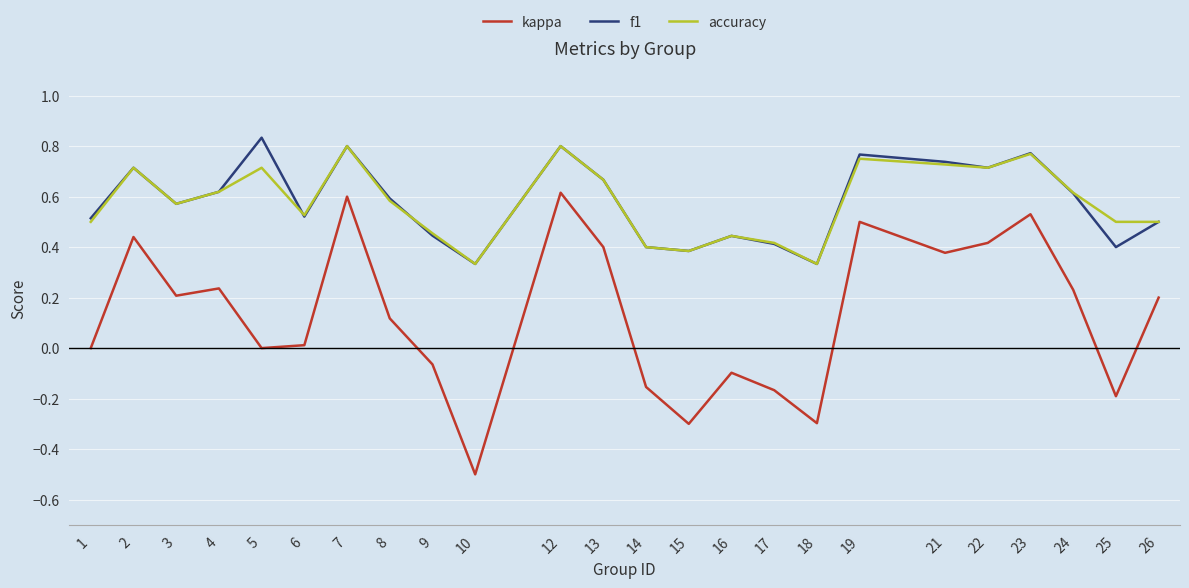

Between 6 and 7, which series saw the biggest shift?

kappa